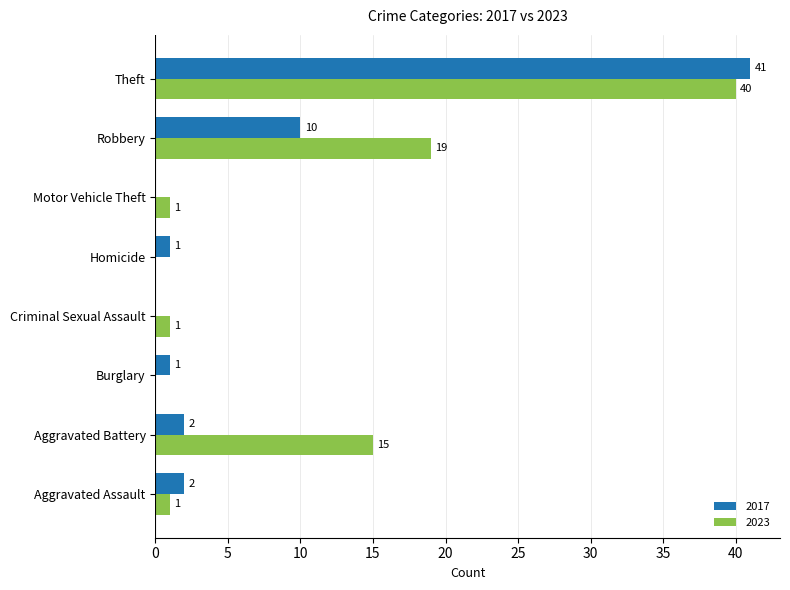

At which label does 2017 reach its peak?

Theft